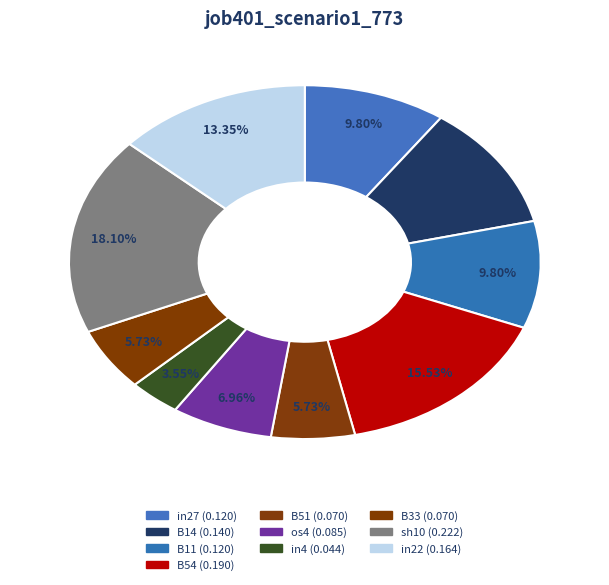

How many segments does this pie chart have?

10